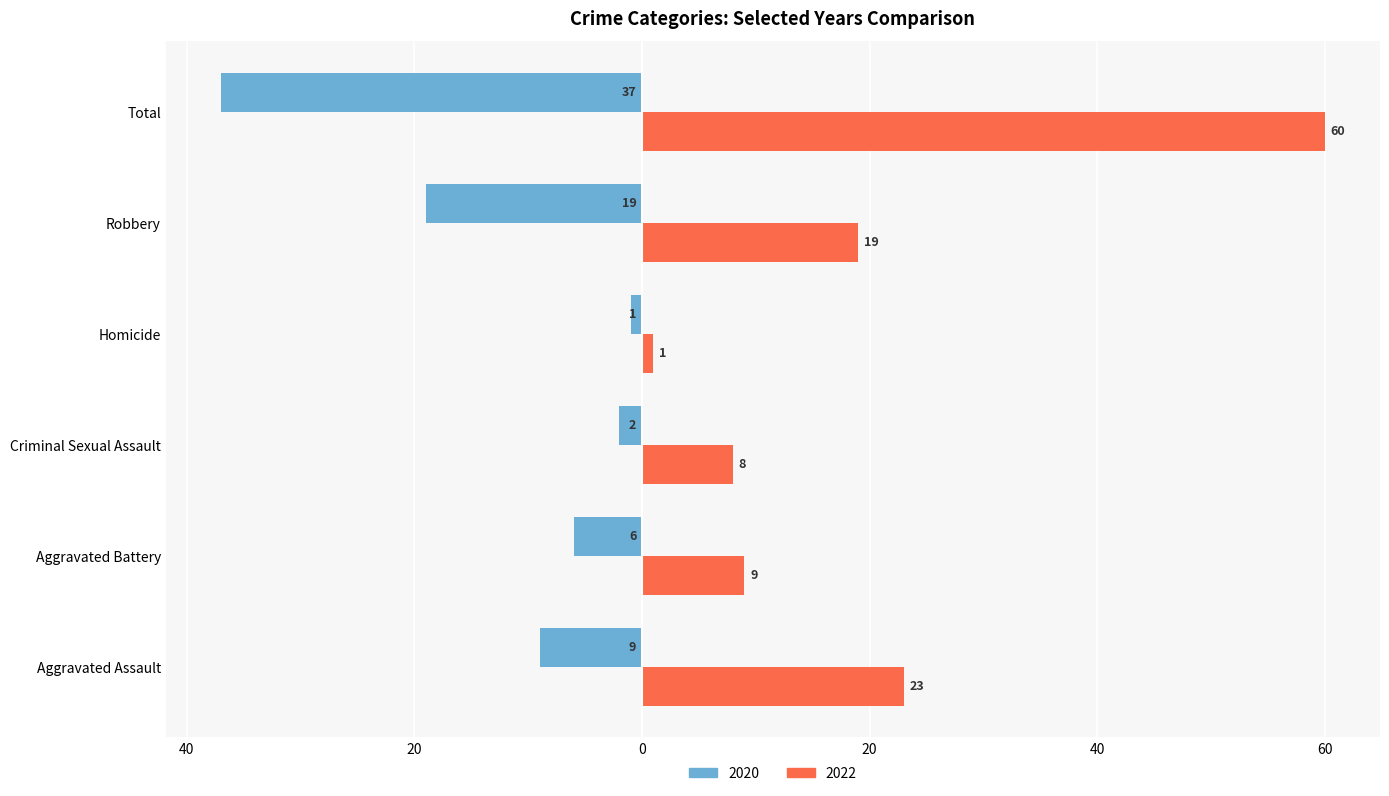

Between Robbery and Total, which series saw the biggest shift?

2022